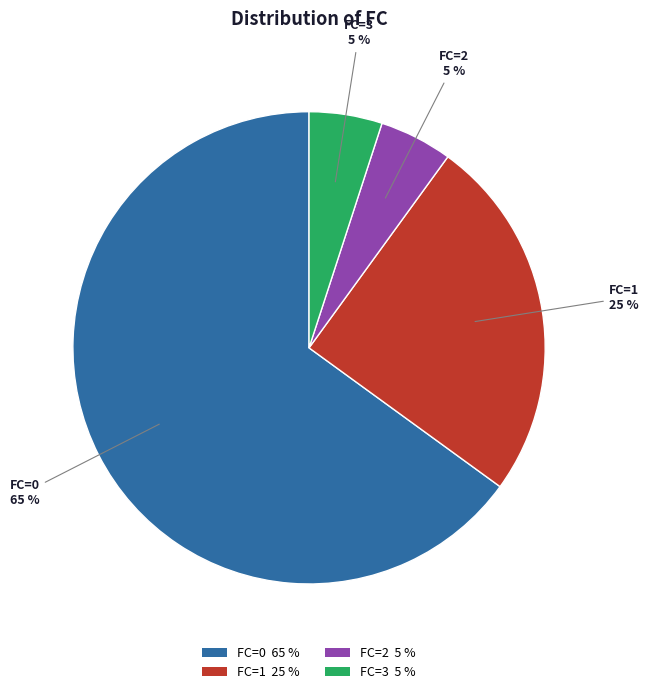

Count the number of slices in the pie.

4